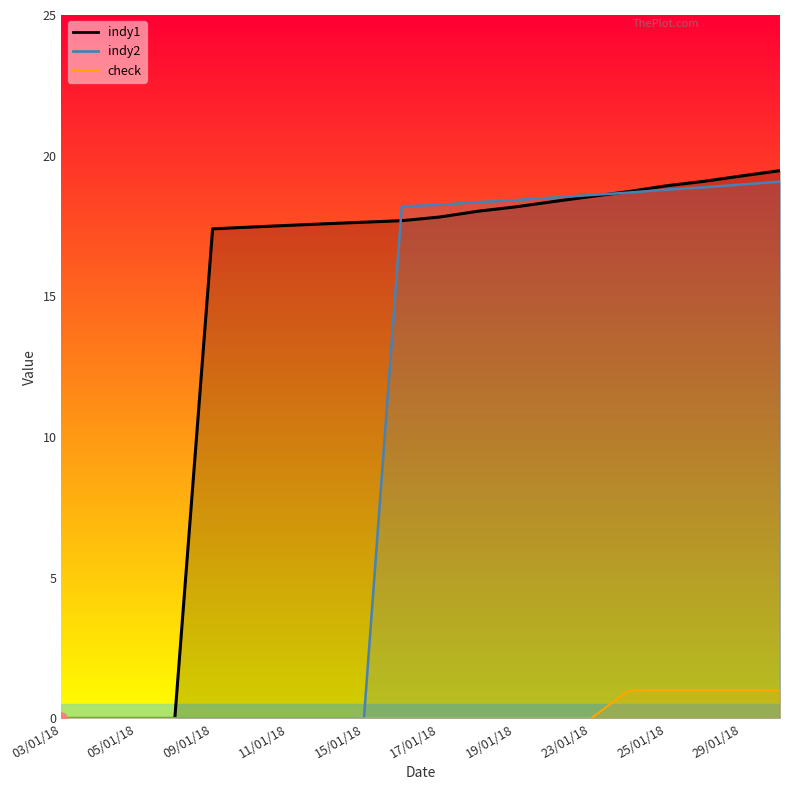

At which category is the sum across all series the highest?

30/01/18